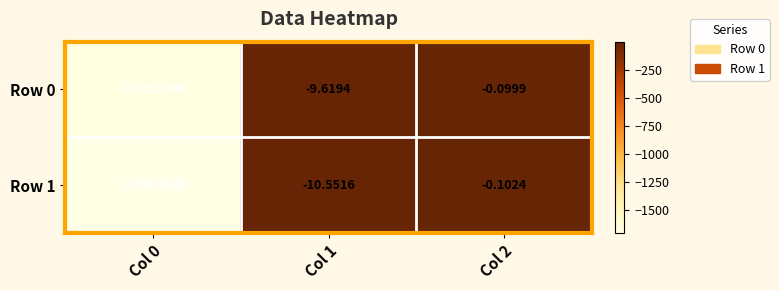

Is the value of Row 1 at Col 2 greater than the value of Row 0 at Col 0?

Yes